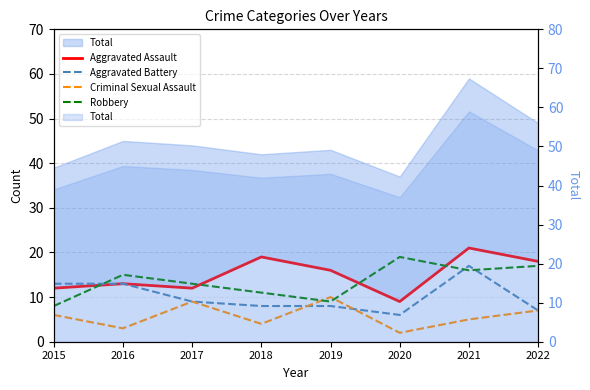

How many data points in Criminal Sexual Assault are less than 6?

4